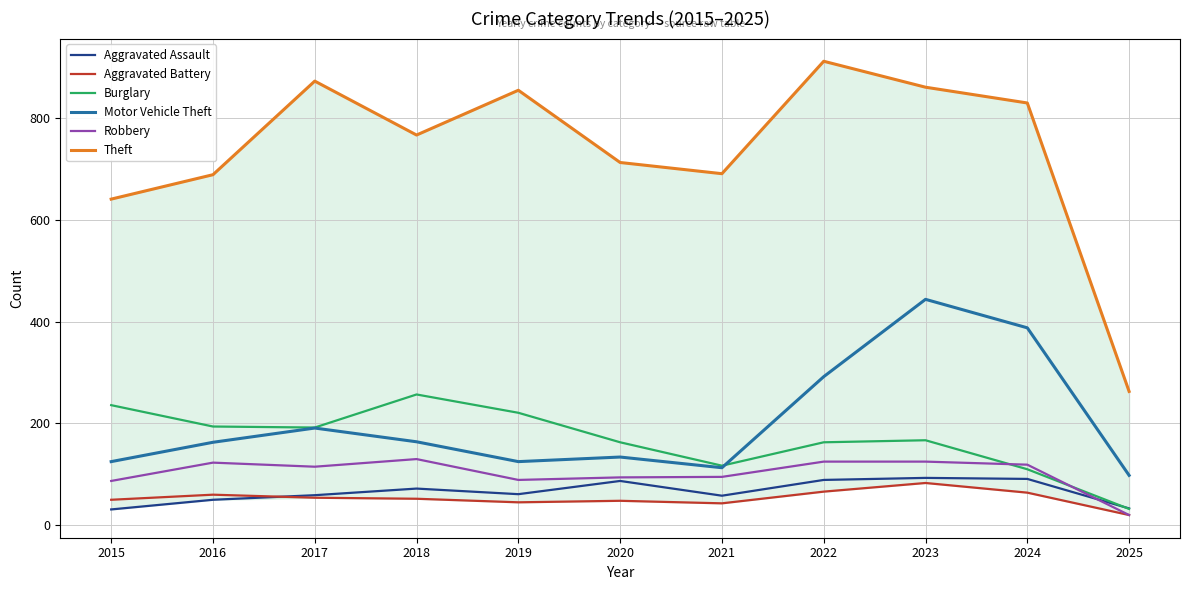

What is the maximum value shown in the chart?

912